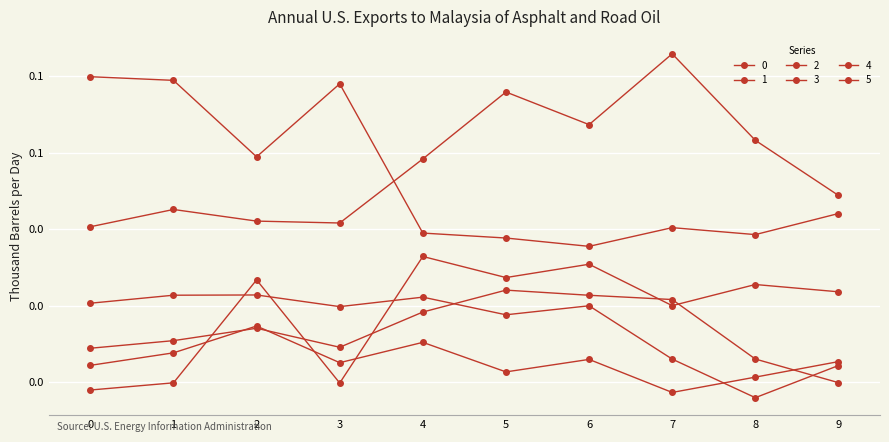

True or false: 0 has a value of 0.0 at 2.

False